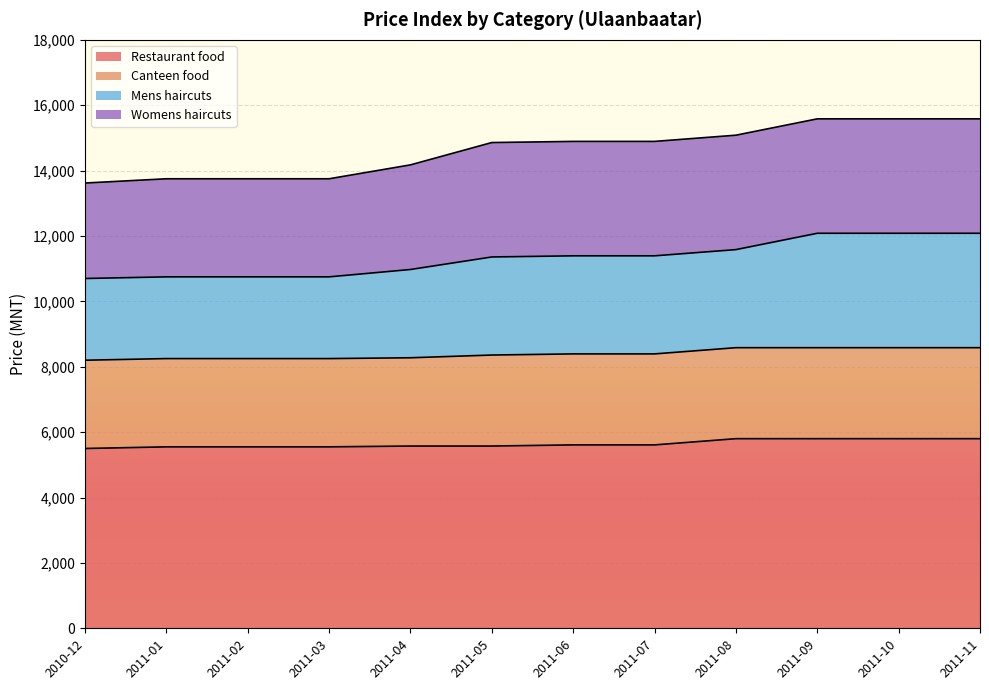

At which category is the sum across all series the highest?

2011-09